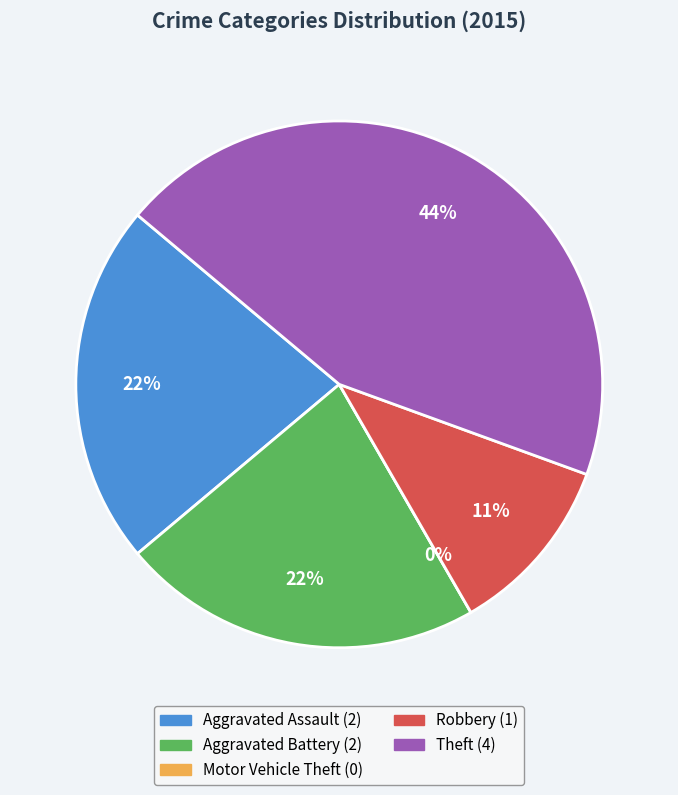

To the nearest percent, what is the difference between the Motor Vehicle Theft and Aggravated Battery slice percentages?

22%